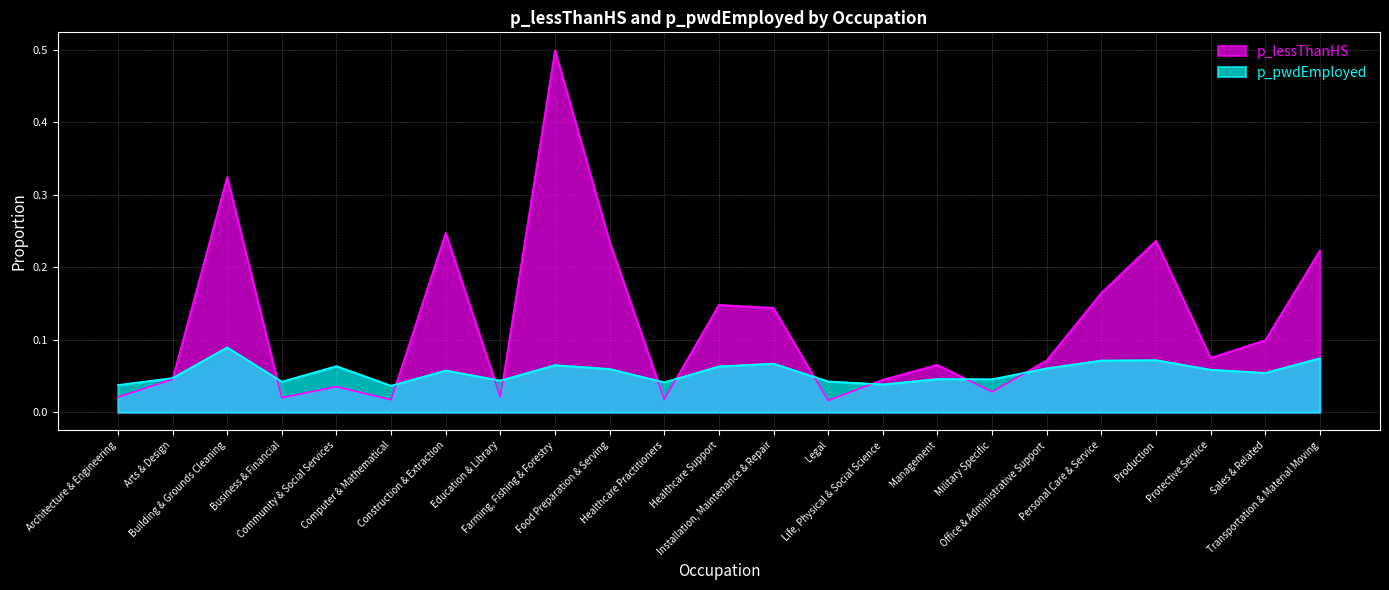

What is the difference between the highest and lowest values at Food Preparation & Serving?

0.2